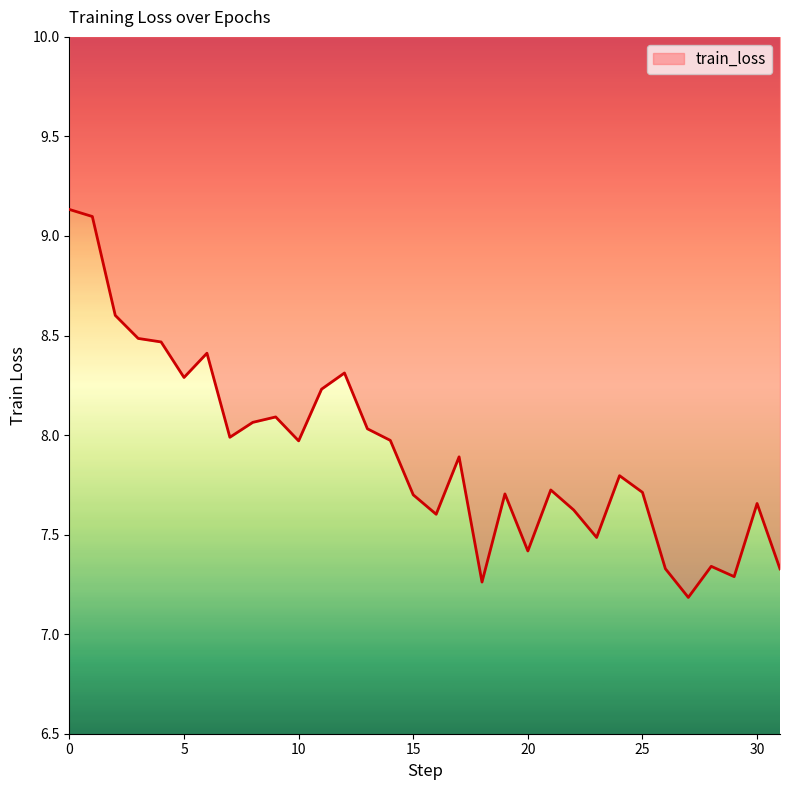

What is the average value?

7.9